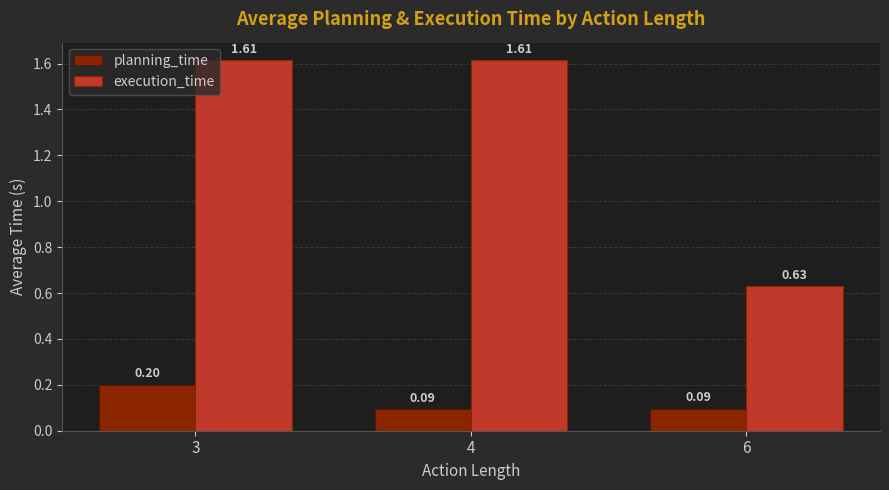

The value of planning_time at 3 is 0.3. True or false?

False